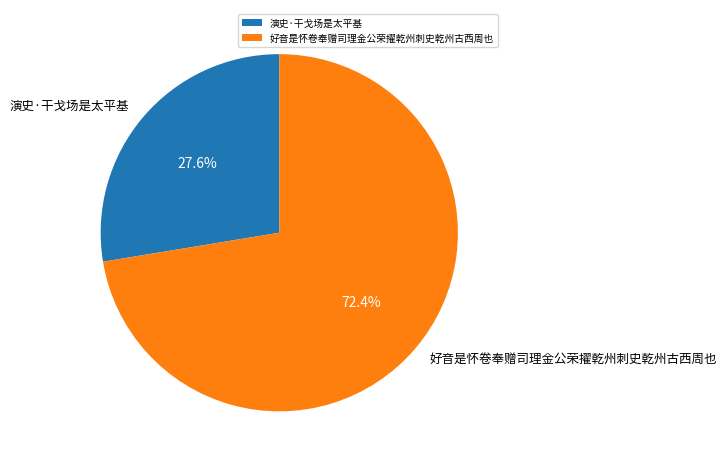

Count the number of slices in the pie.

2